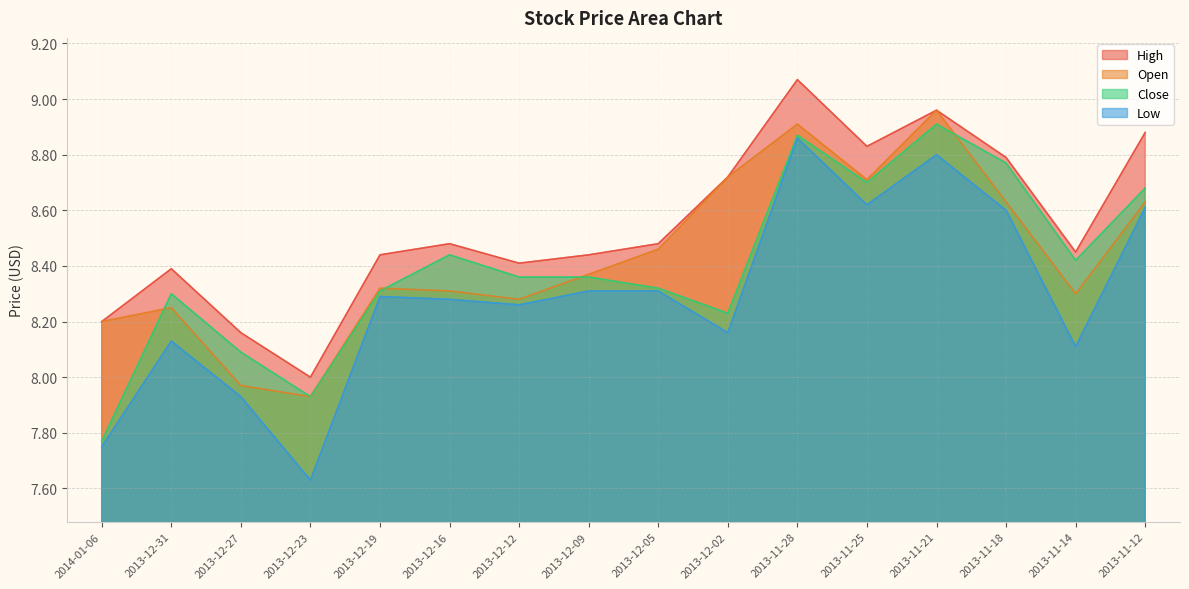

What is the difference between the maximum and minimum values in the High series?

1.1